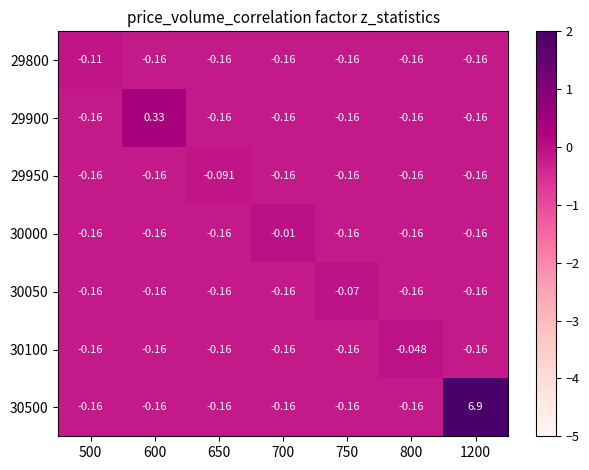

Is the value of 29800 at 800 greater than the value of 30500 at 1200?

No